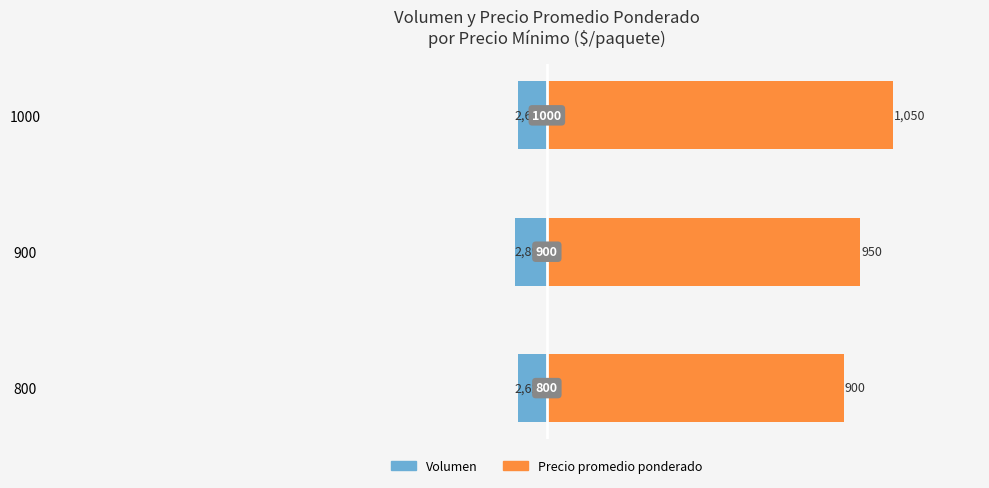

The value of Volumen at 900 is -152.3. True or false?

False